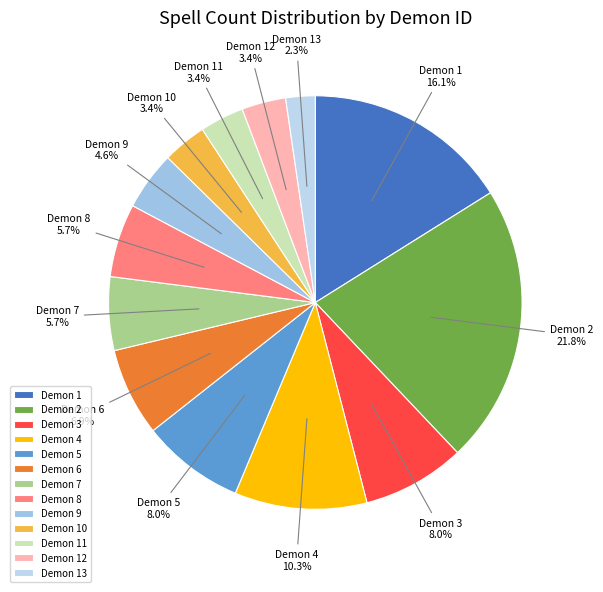

Combined, what portion of the pie is Demon 12 and Demon 4?

13.8%